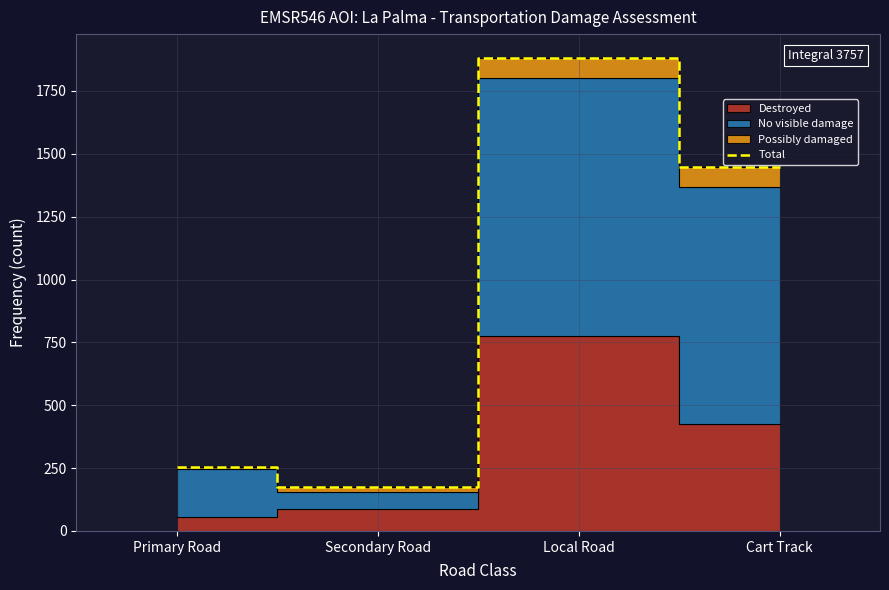

What is the average value?

939